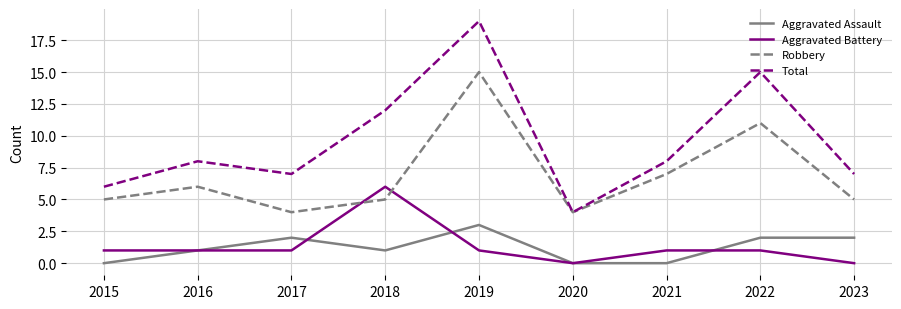

True or false: Total and Aggravated Battery intersect in this chart.

False